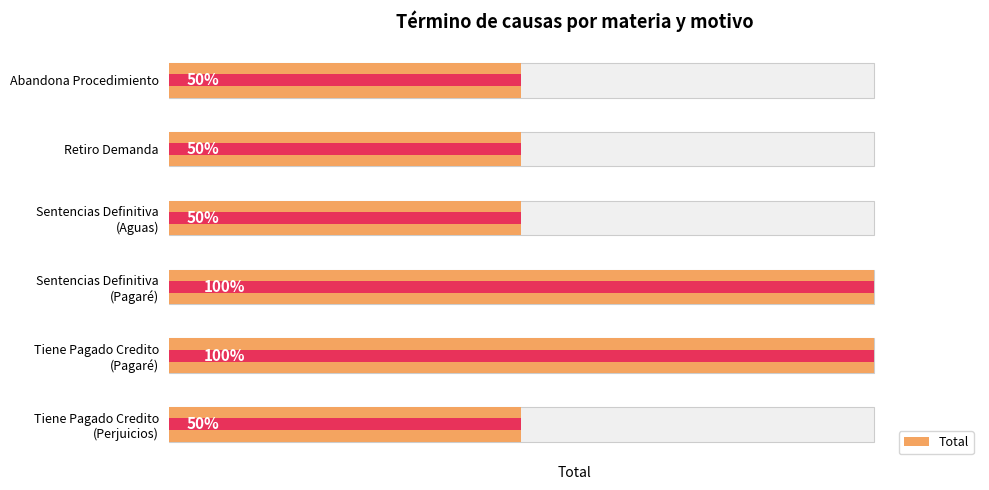

List the labels in order of value, largest first.

Sentencias Definitiva (Pagaré), Tiene Pagado Credito (Pagaré), Abandona Procedimiento, Retiro Demanda, Sentencias Definitiva (Aguas), Tiene Pagado Credito (Perjuicios)